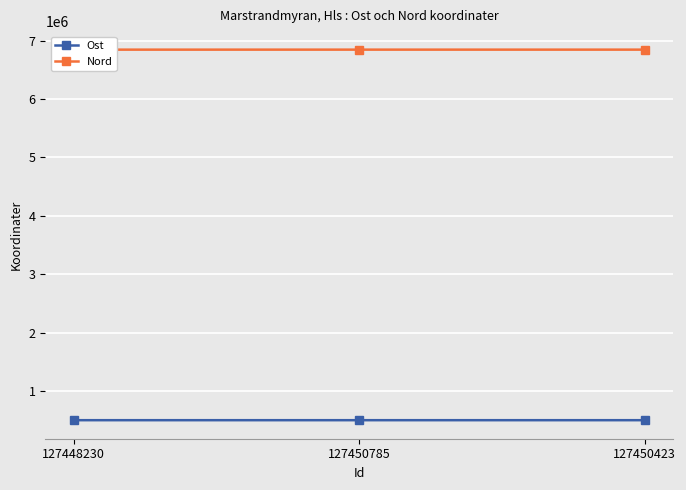

What is the sum of all Ost values?

1497534